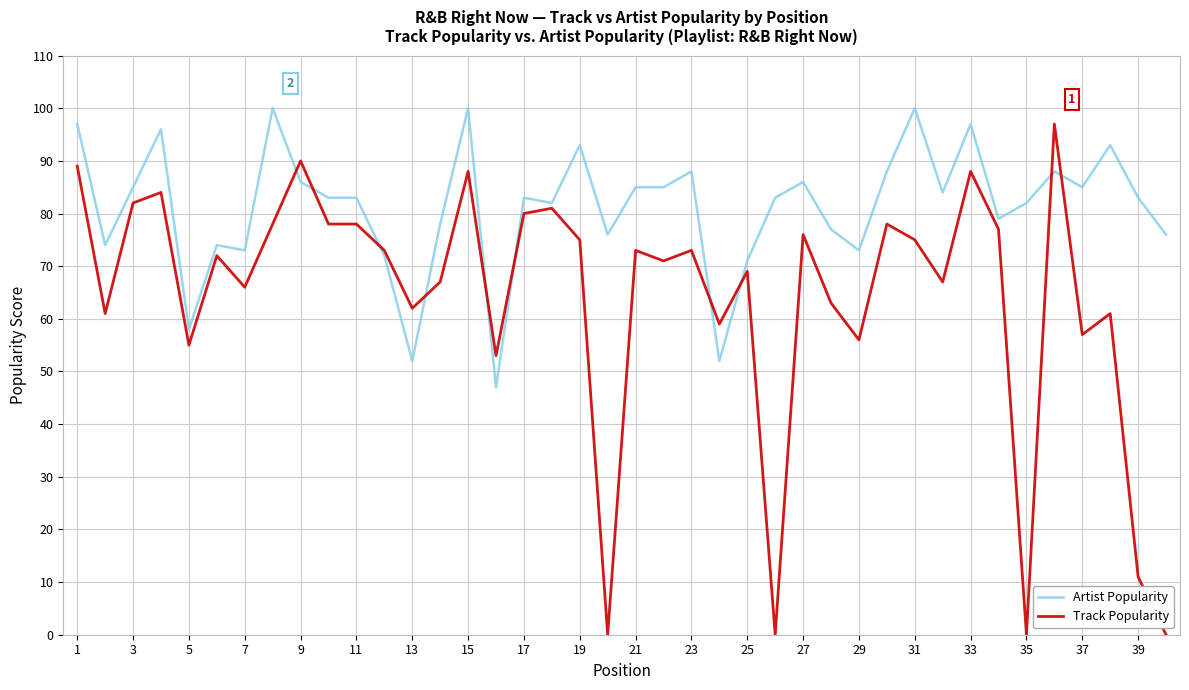

List the series in order of their overall mean, lowest first.

Track Popularity, Artist Popularity